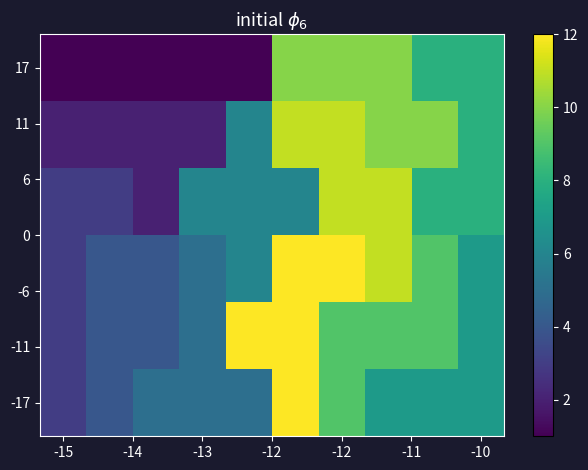

Count the number of categories in the chart.

10